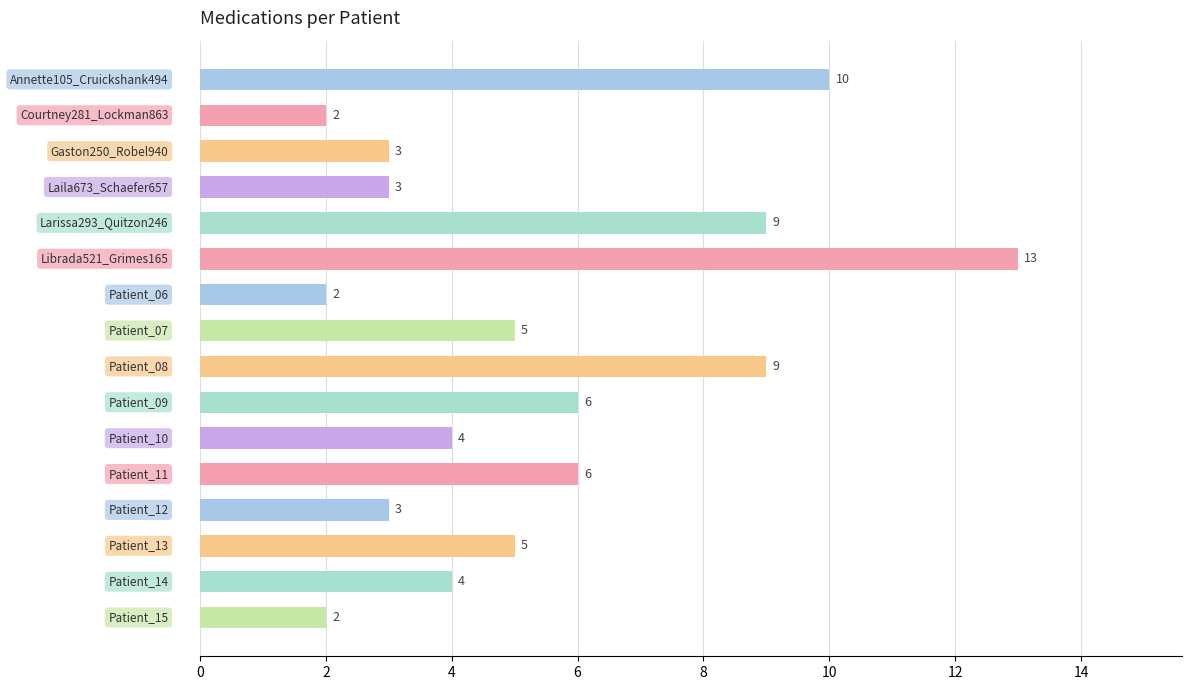

Count the number of categories in the chart.

16